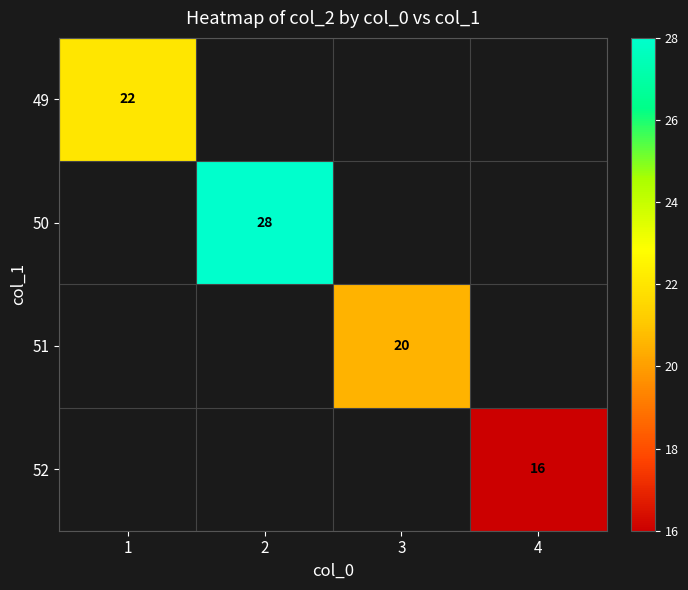

The 50 series shows 44 at 2. True or false?

False